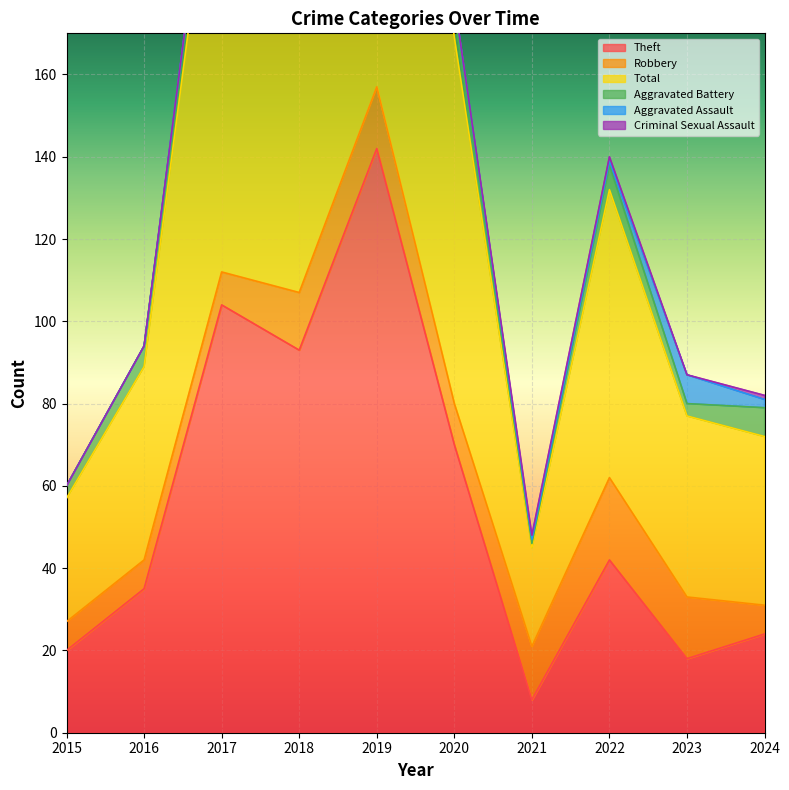

At 2022, list the series in order from largest to smallest.

Total, Theft, Robbery, Aggravated Battery, Aggravated Assault, Criminal Sexual Assault